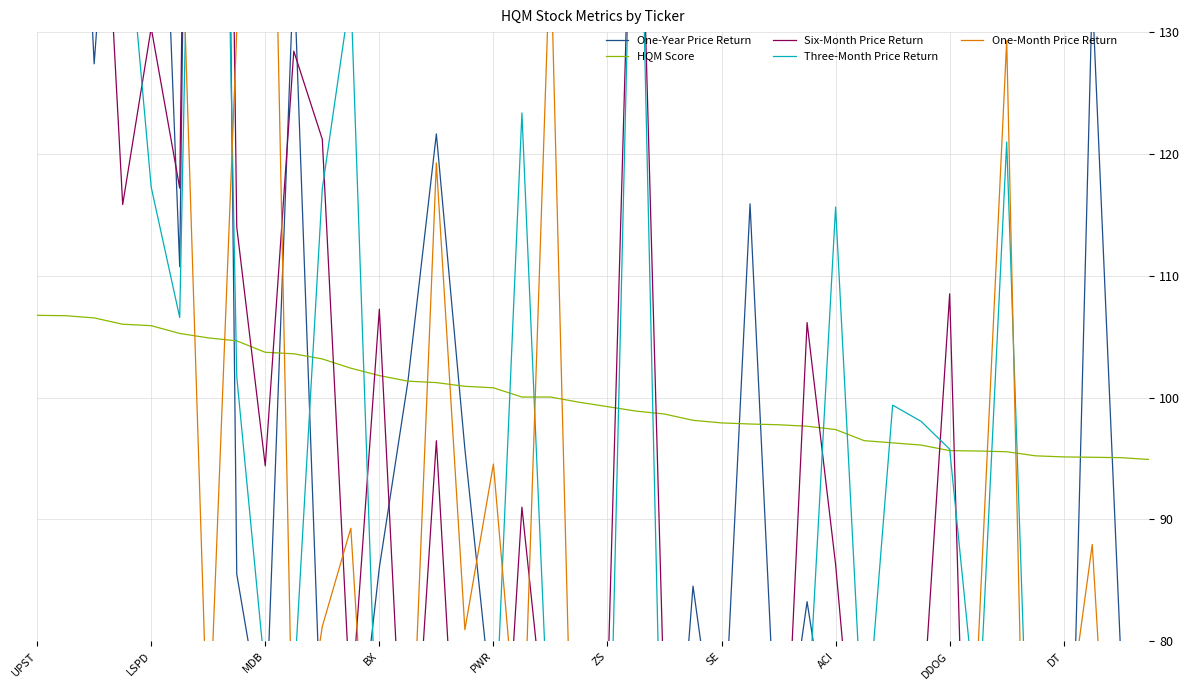

The value of One-Month Price Return at DT is 66.0. True or false?

True